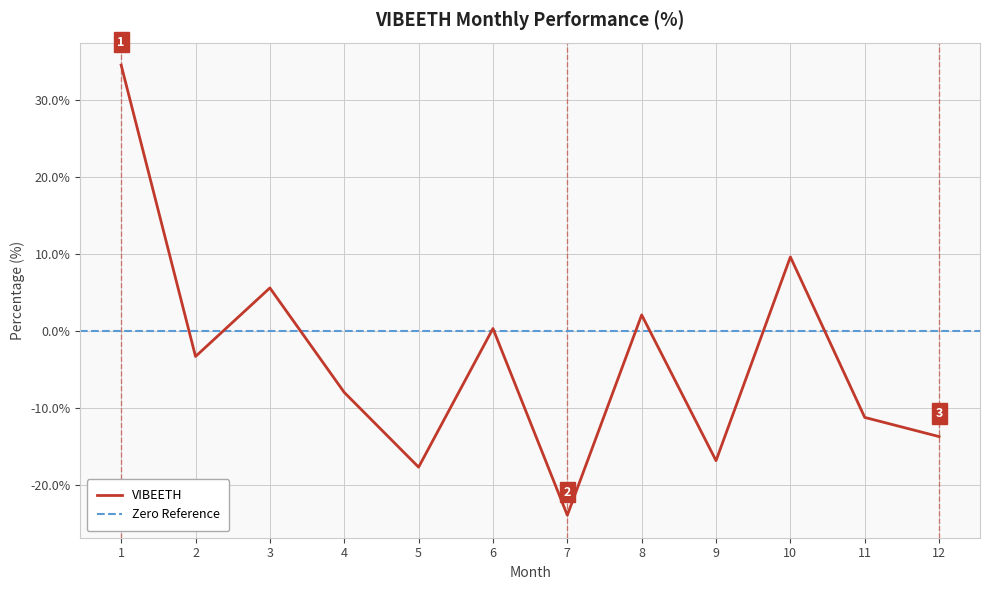

Reading left to right, extract all data points from this chart.

1=34.5	2=-3.3	3=5.6	4=-7.9	5=-17.6	6=0.4	7=-23.9	8=2.1	9=-16.8	10=9.6	11=-11.2	12=-13.7